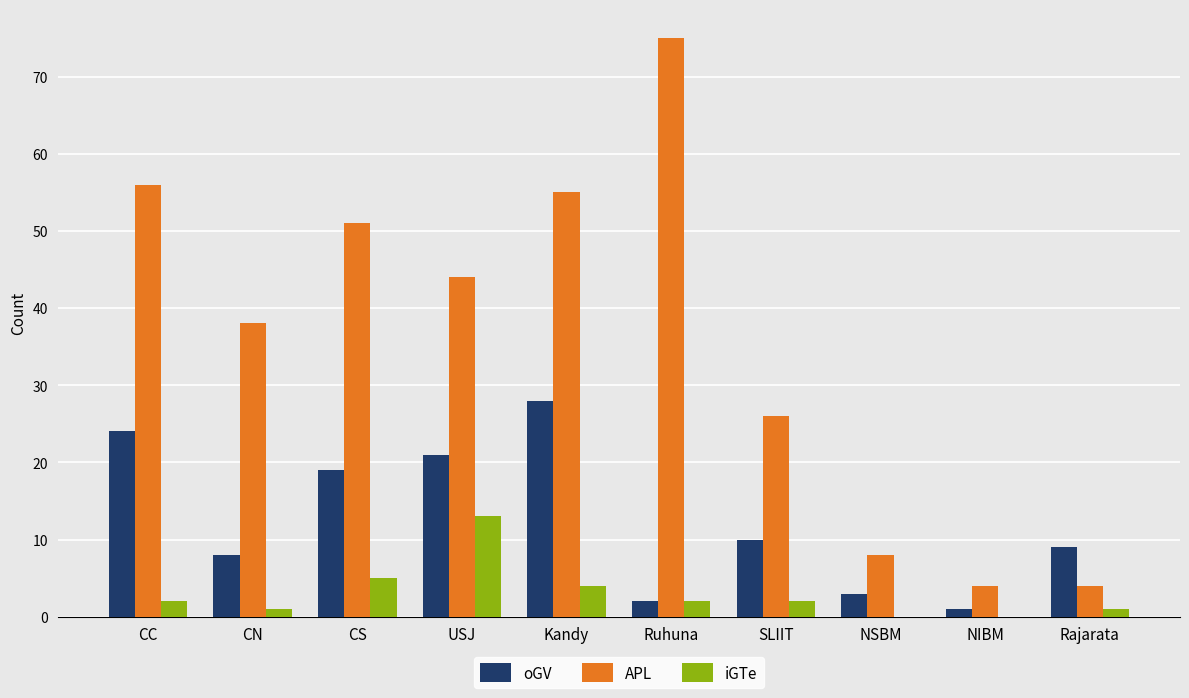

Which series has the largest total across all categories?

APL